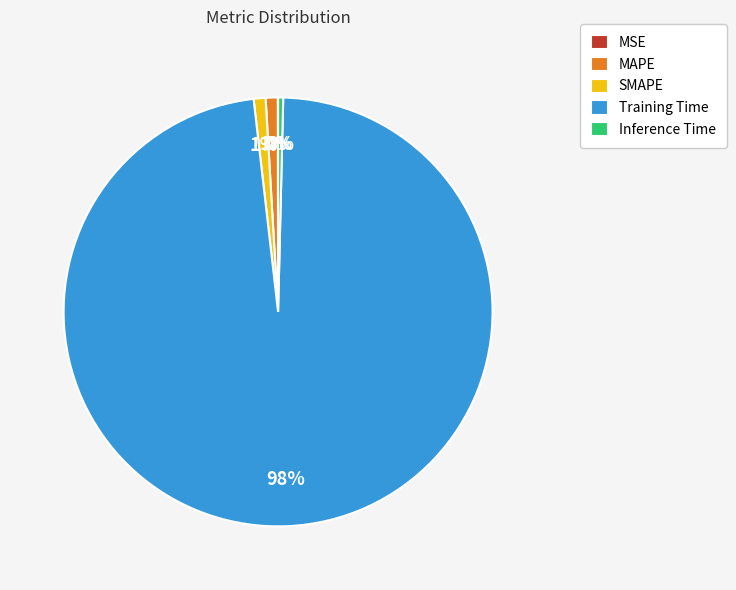

What is the largest slice in the pie chart?

Training Time